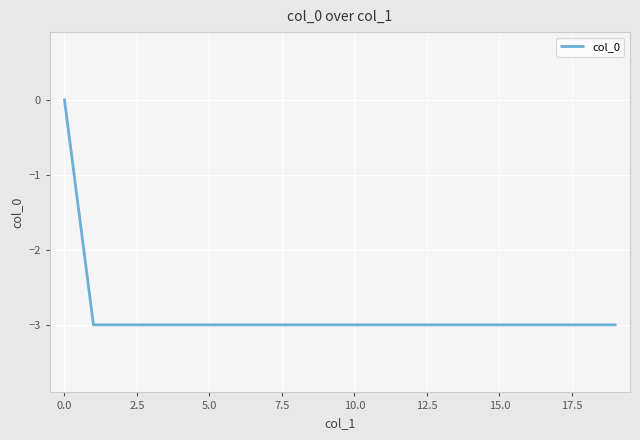

How many distinct data groups are displayed?

1